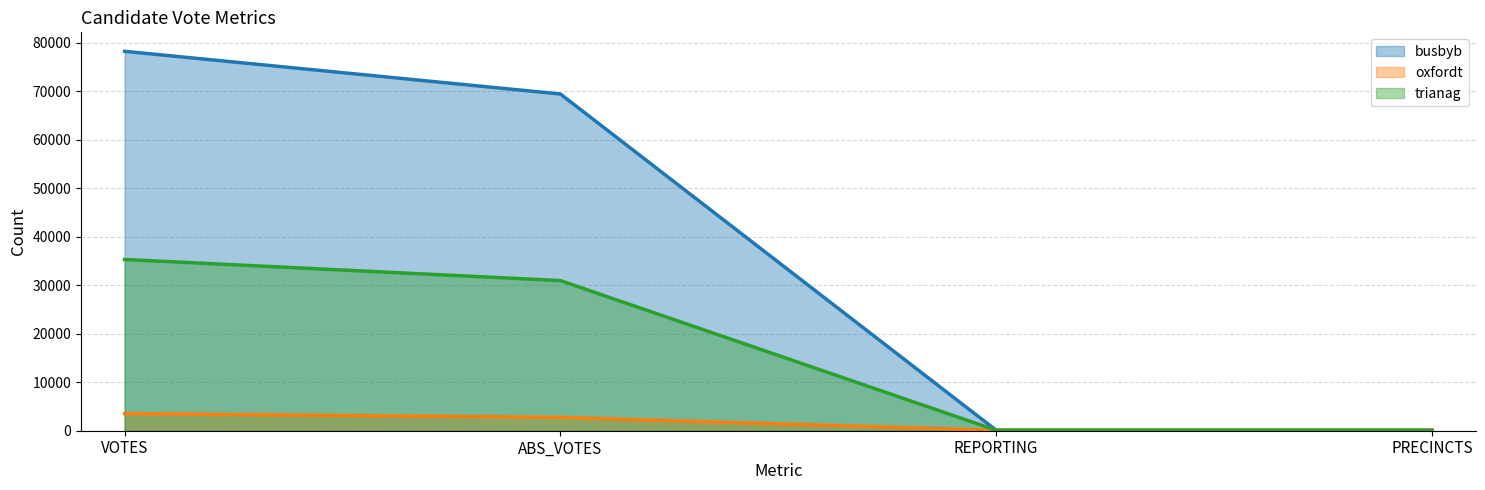

What is the sum of the trianag values at VOTES and REPORTING?

35431